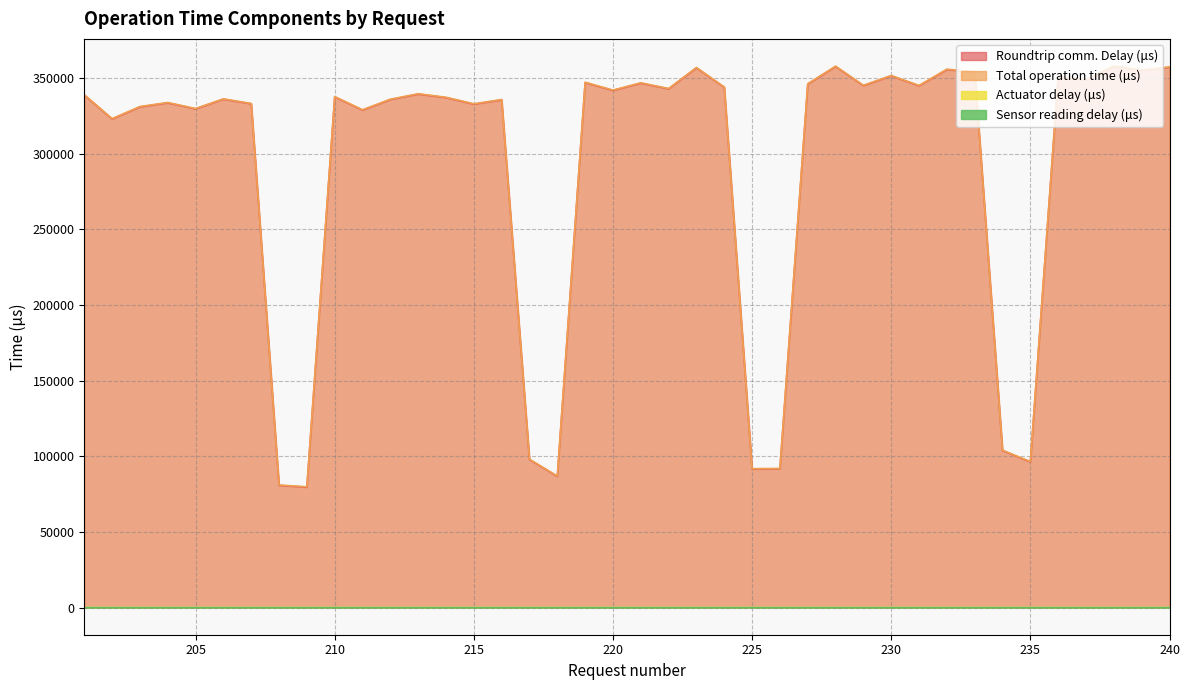

List the labels in order of Actuator delay (μs) value, largest first.

216, 208, 214, 222, 238, 204, 218, 220, 224, 230, 232, 234, 236, 240, 203, 206, 226, 228, 210, 212, 227, 233, 235, 201, 202, 239, 211, 213, 217, 223, 225, 231, 205, 207, 219, 229, 221, 209, 215, 237